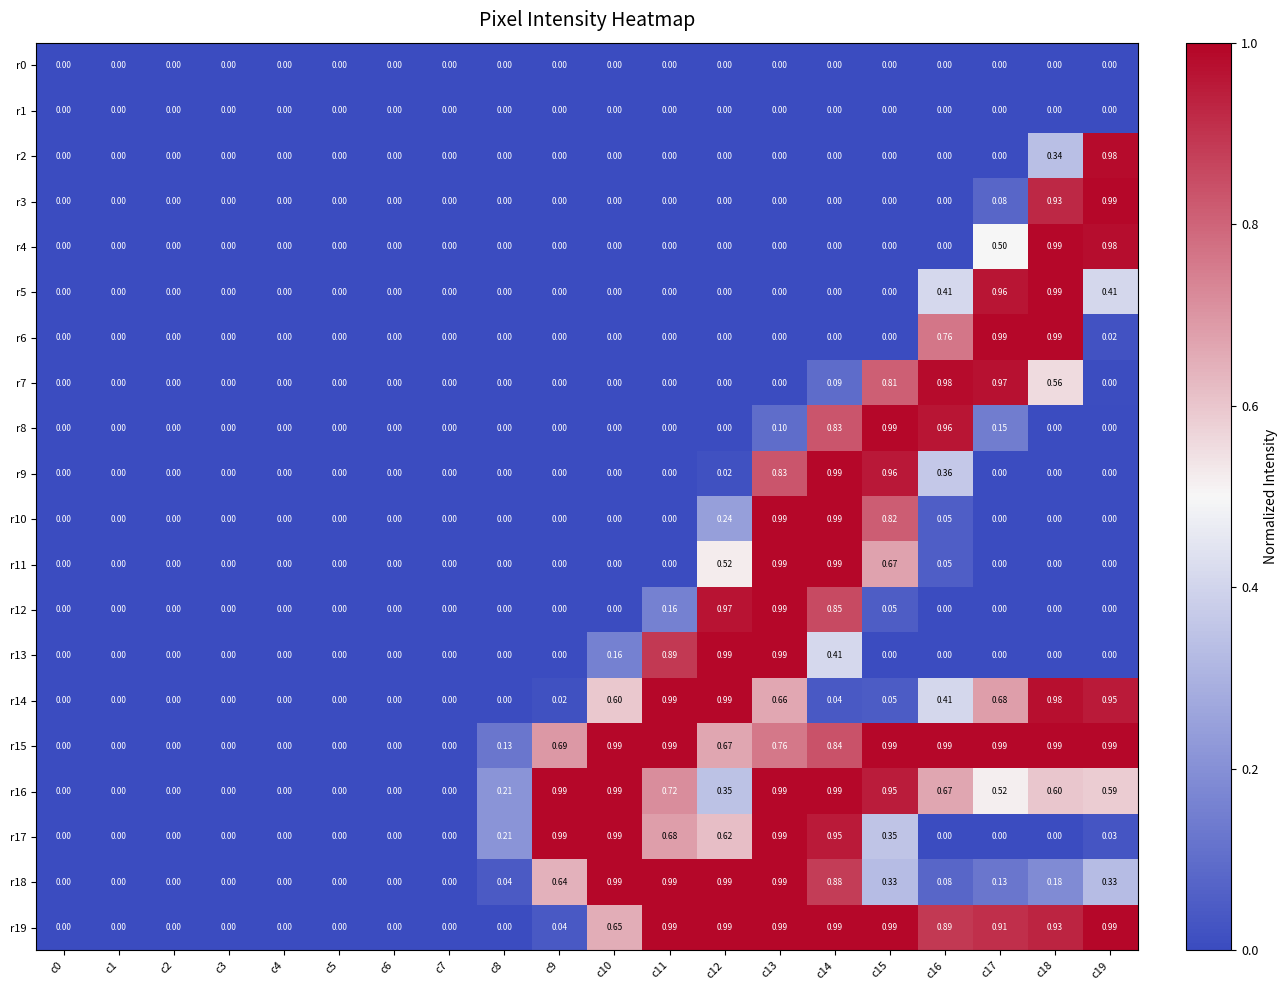

How many data points does each series have?

20